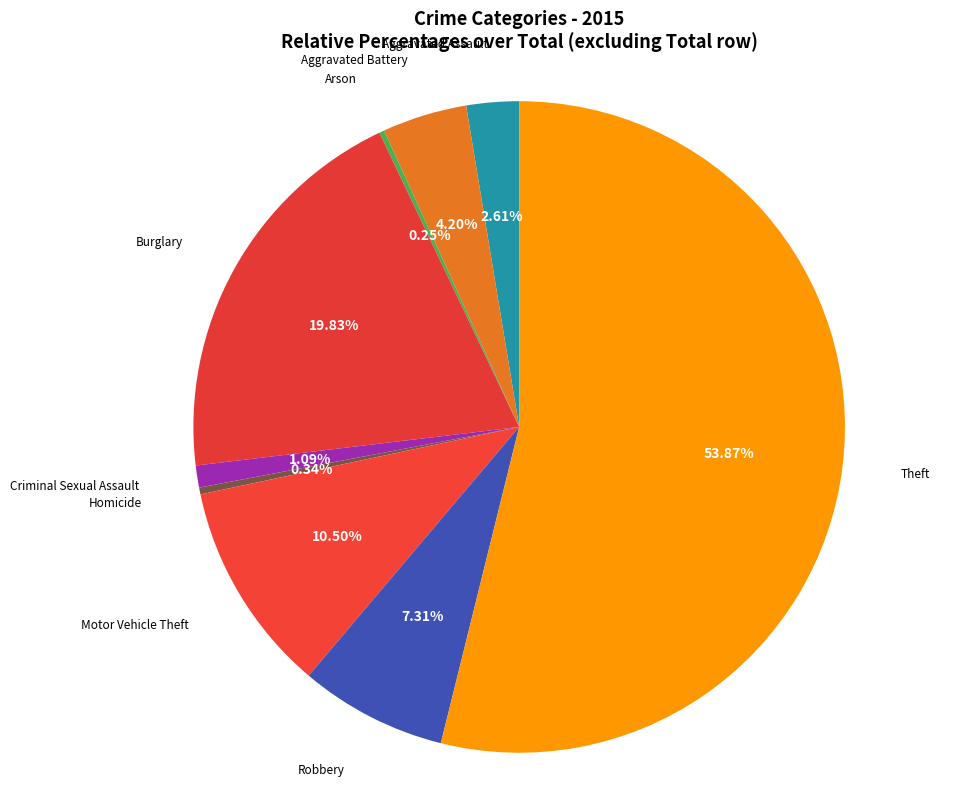

Which category has the smallest portion of the pie?

Arson